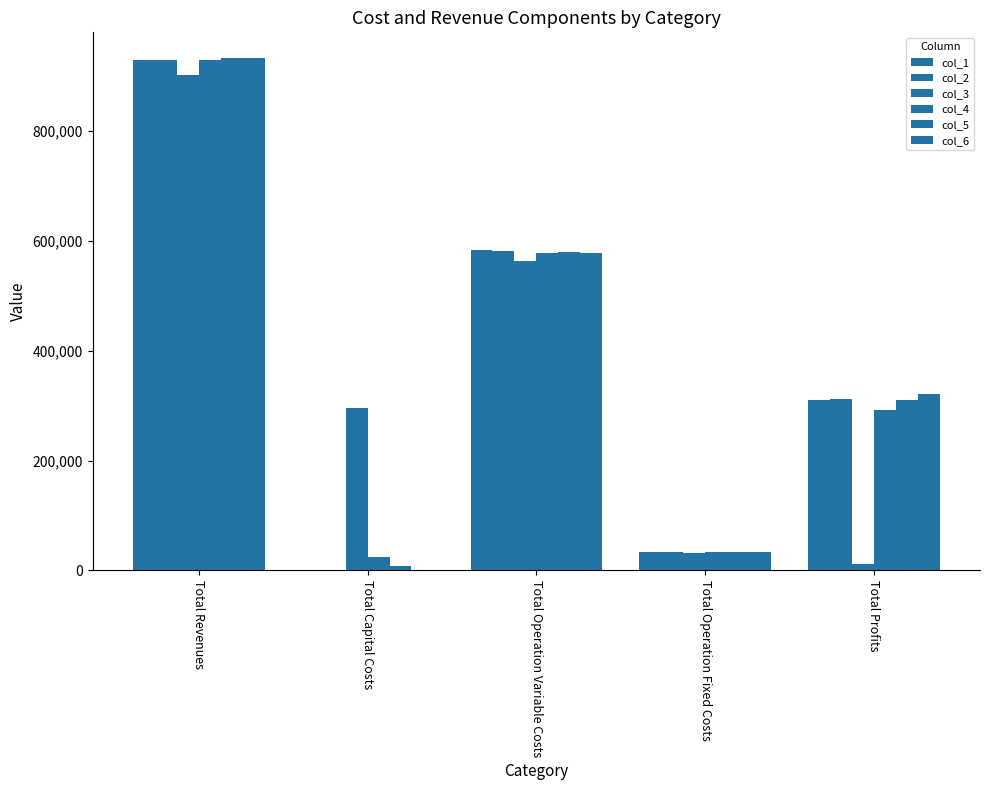

Which series has the largest range (max minus min)?

col_6